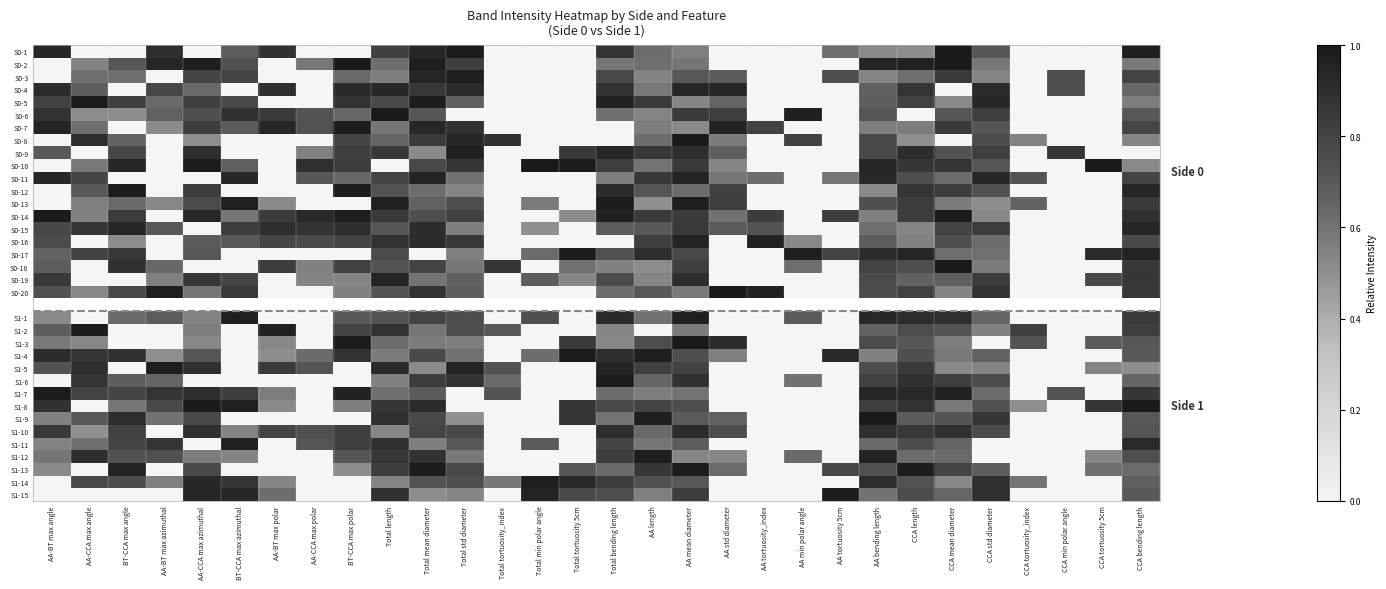

At how many categories does at least one series exceed 0?

30